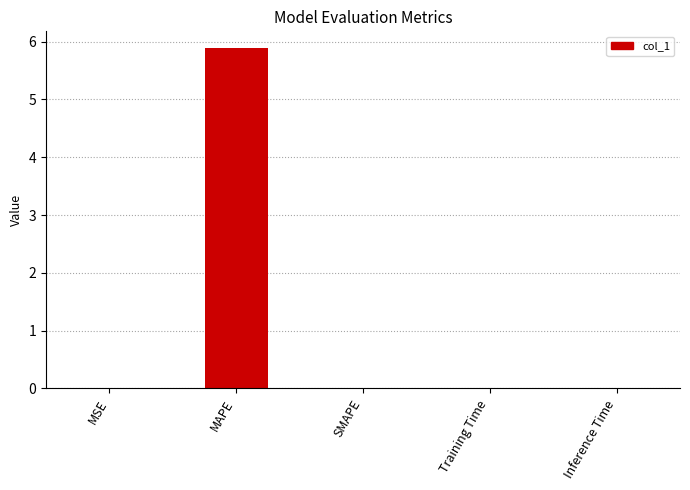

Which label corresponds to the largest value in the chart?

MAPE